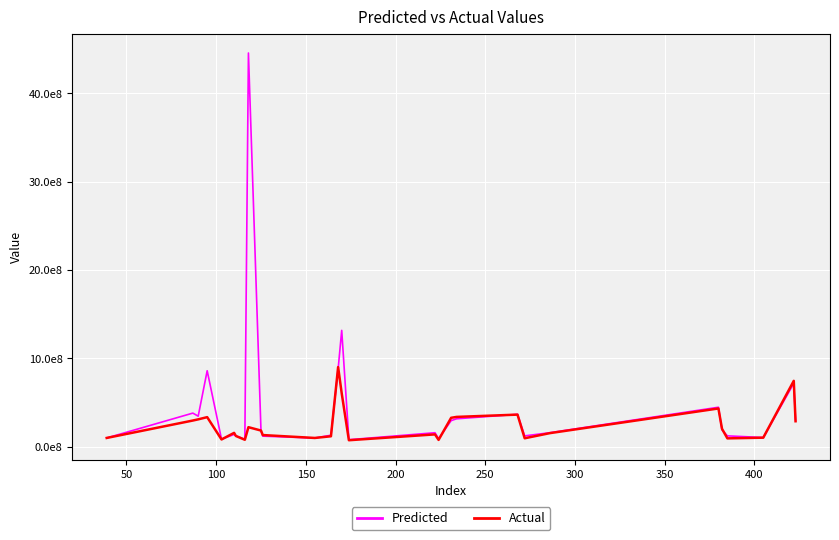

Which series has the largest total across all categories?

Predicted